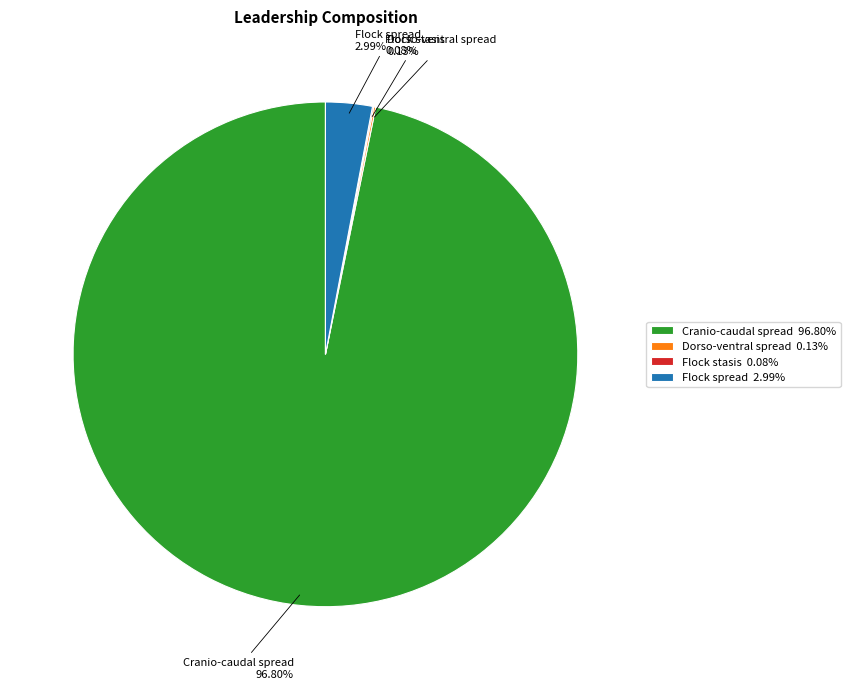

To the nearest percent, what percentage of the pie is Cranio-caudal spread?

97%